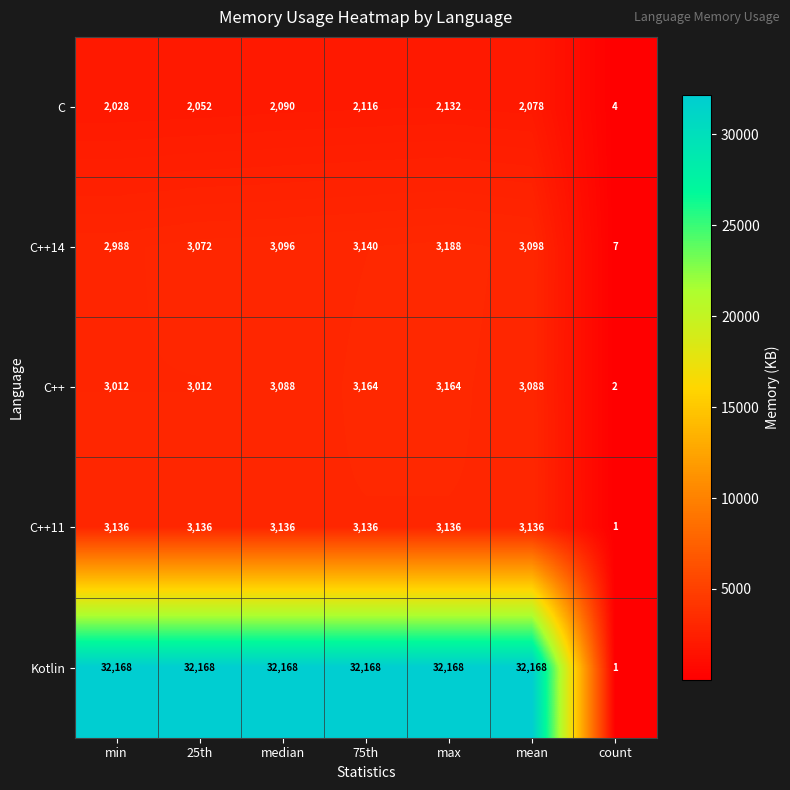

Where is C++11 nearest to the value 1568?

count